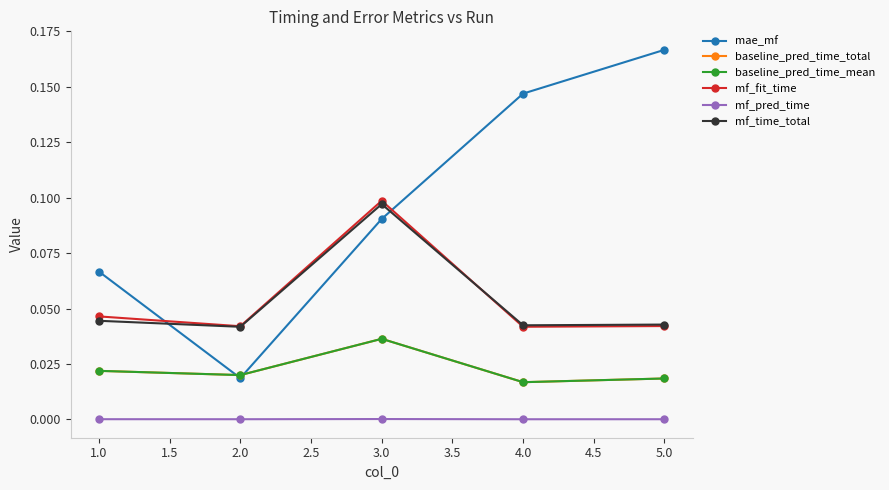

How many lines are shown in the chart?

6